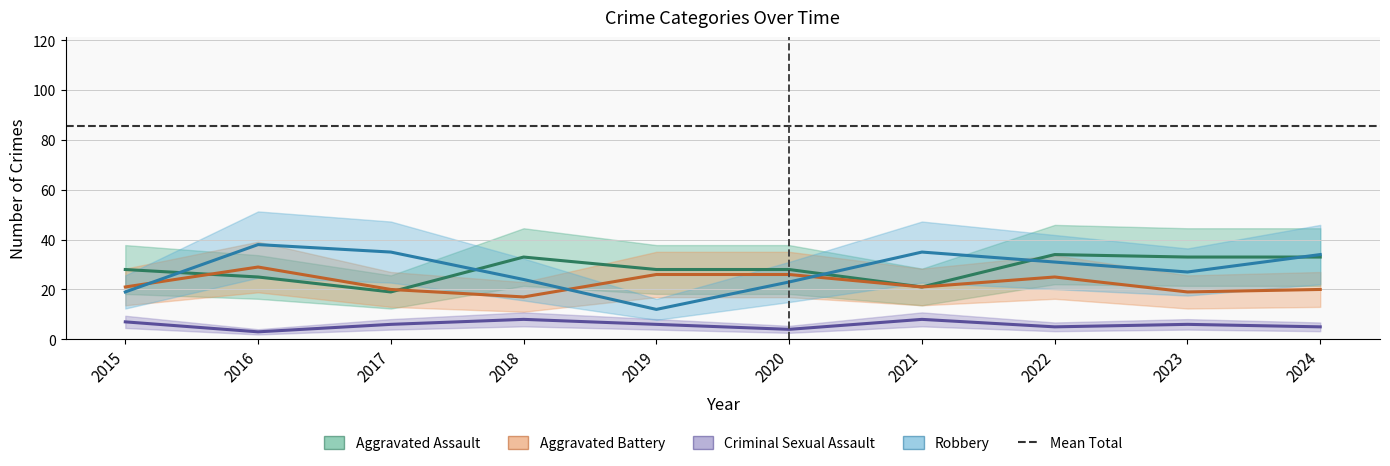

After their last crossing, which series has the higher values: Robbery or Aggravated Assault?

Robbery